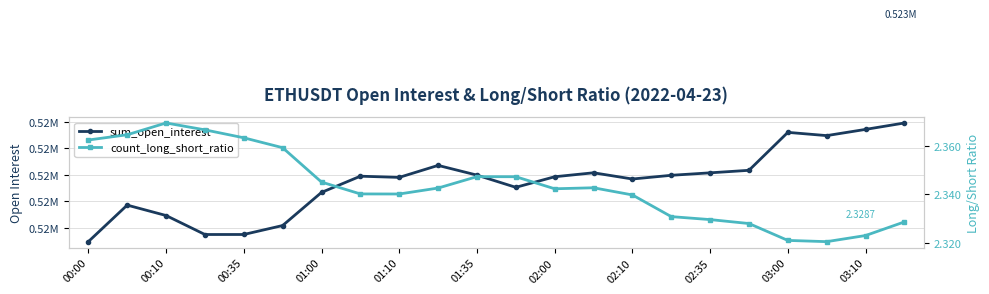

True or false: sum_open_interest has more than 1 points higher than both neighbors.

True